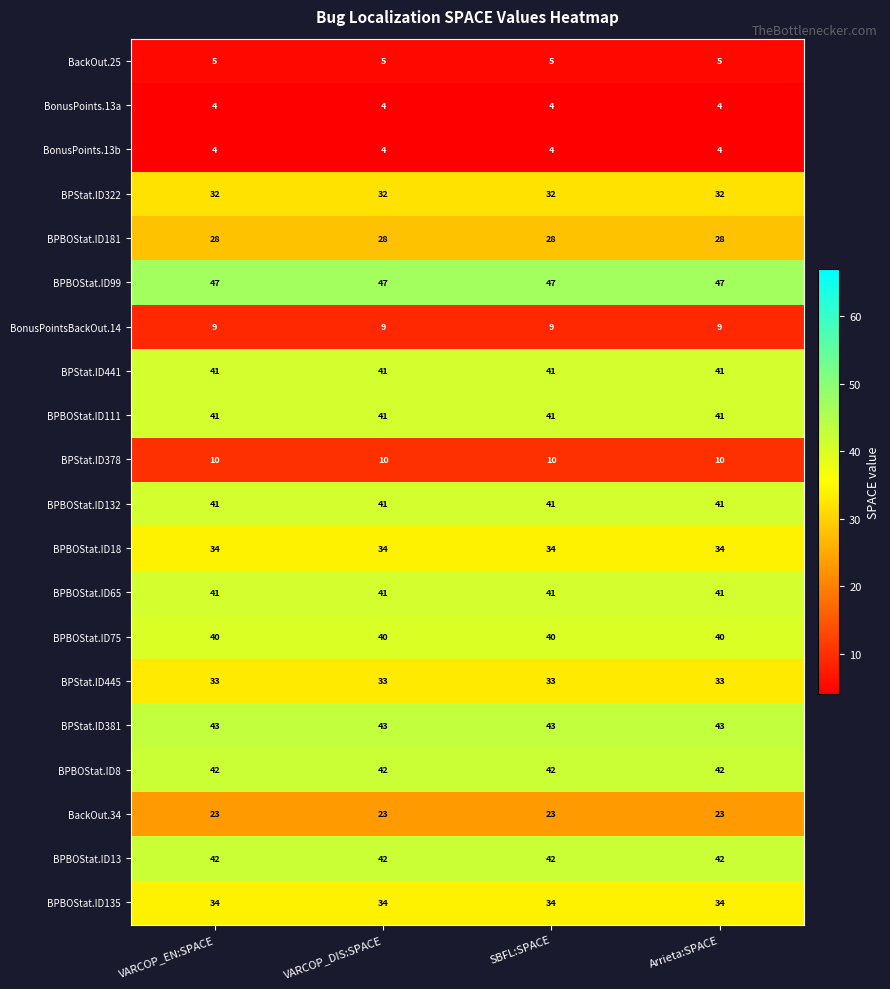

What is the minimum value shown in the chart?

4